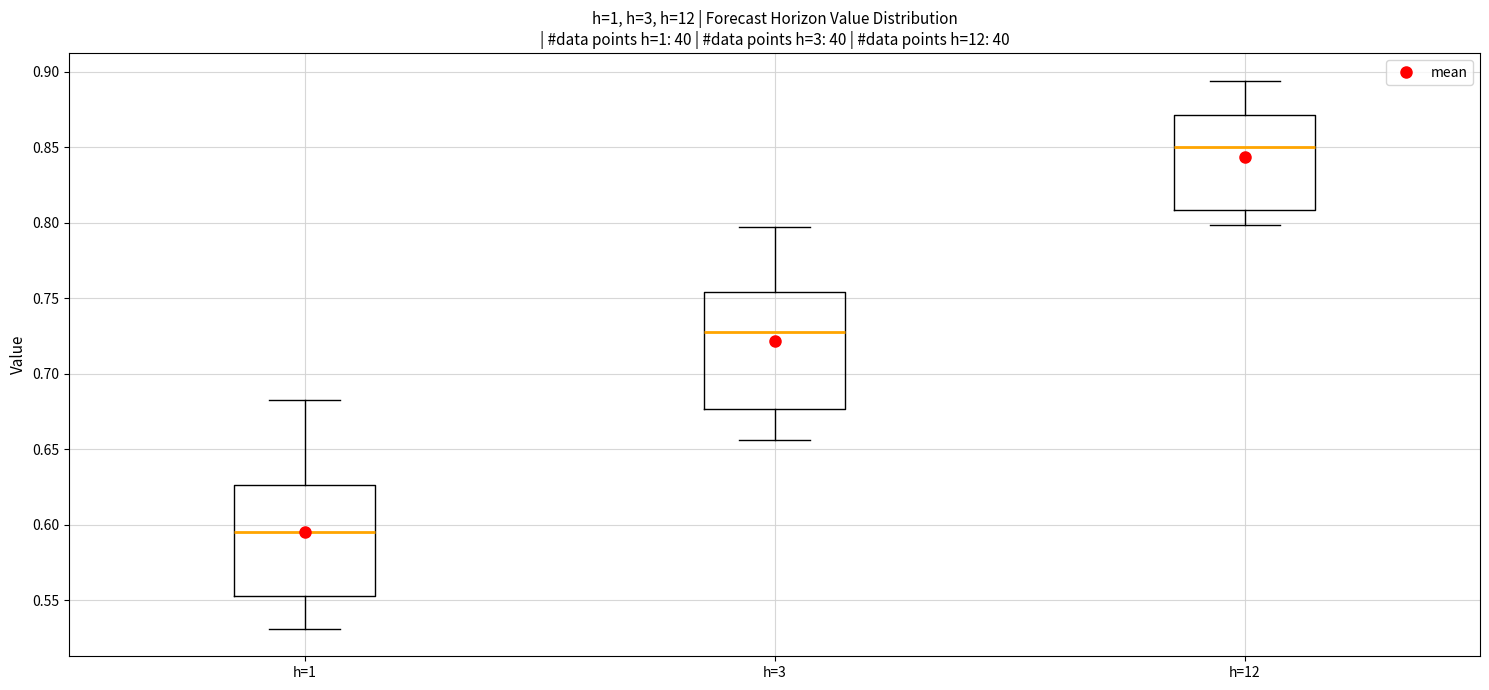

Reading left to right, transcribe this box plot: for each box, give where its median line is, the range the box spans, and where its two whiskers end, as read against the y-axis. The values are not printed on the chart, so give them approximately, as read against the axis.

h=1: median 0.595, box 0.555 to 0.625, whiskers 0.530 to 0.680
h=3: median 0.725, box 0.675 to 0.755, whiskers 0.655 to 0.795
h=12: median 0.850, box 0.810 to 0.870, whiskers 0.800 to 0.895